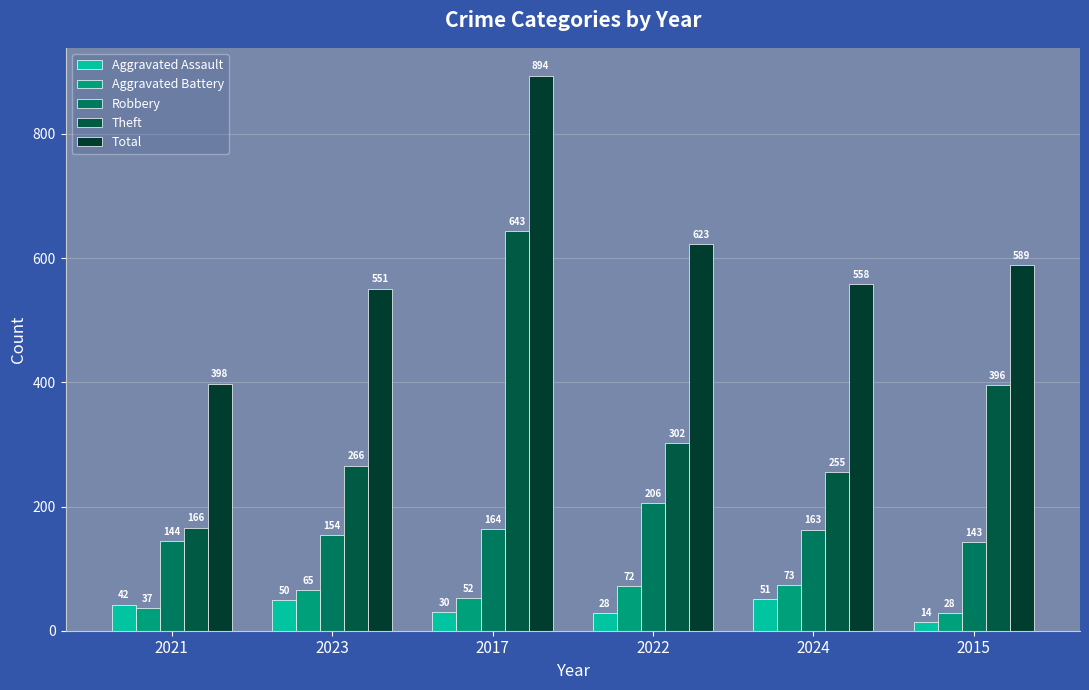

What position from the right is 2024?

2